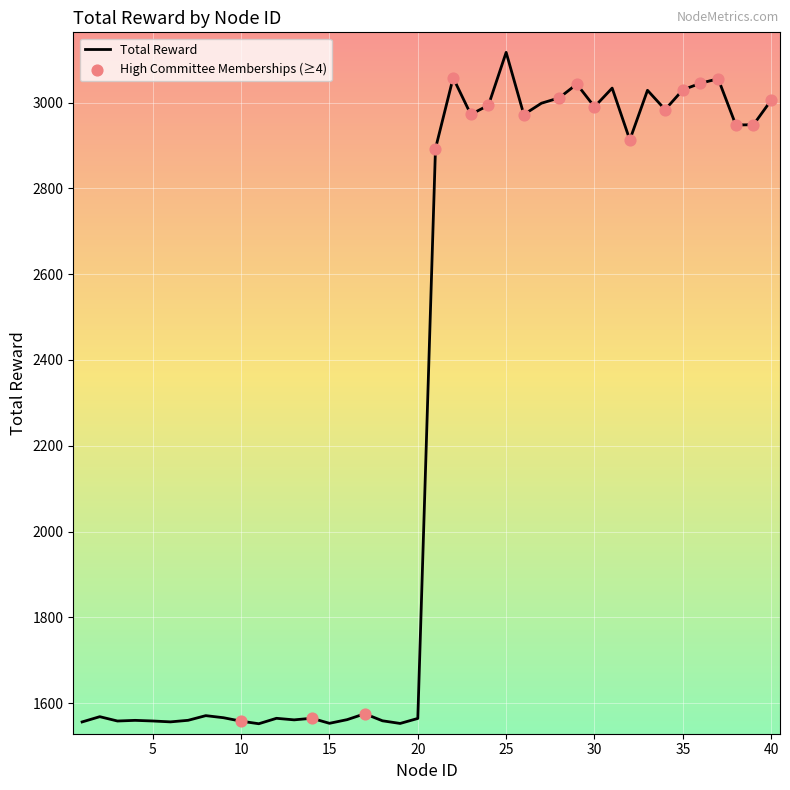

What is the minimum value shown in the chart?

1551.8